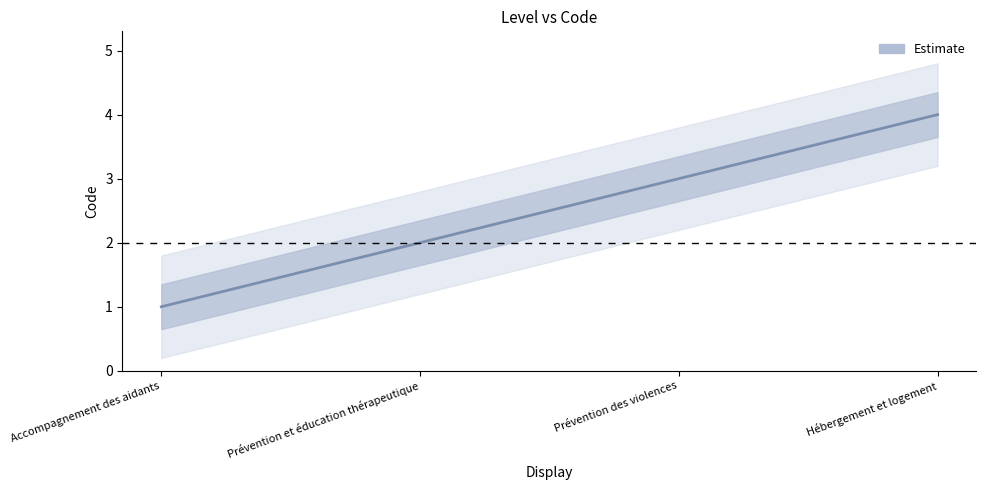

What is the smallest value displayed?

1